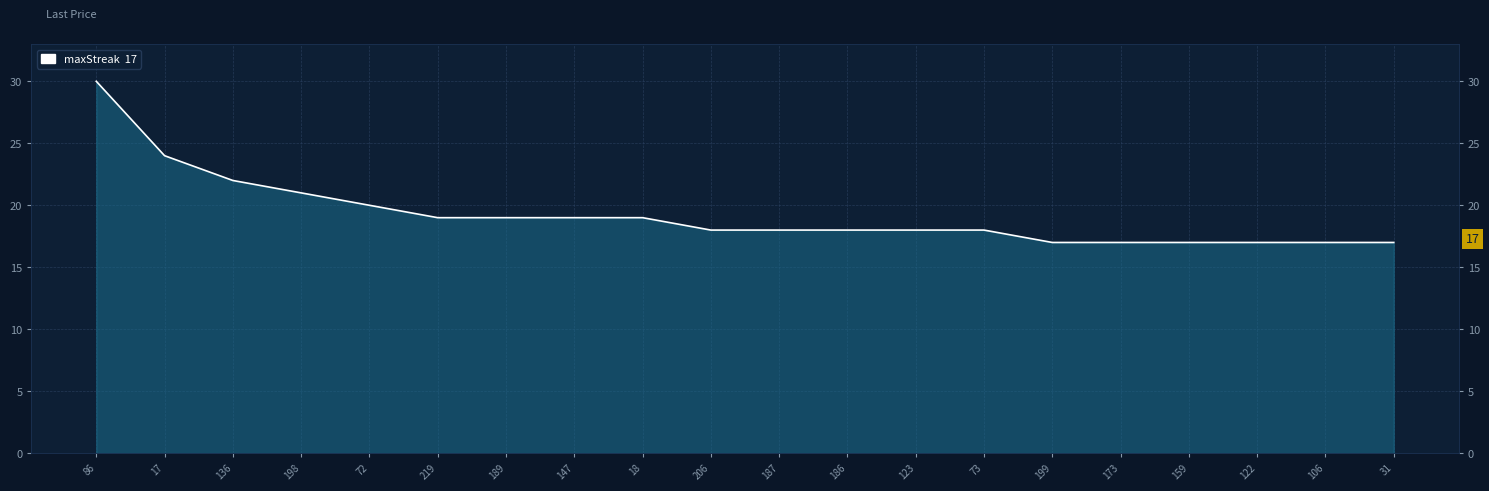

Where does the data first go above 18?

86